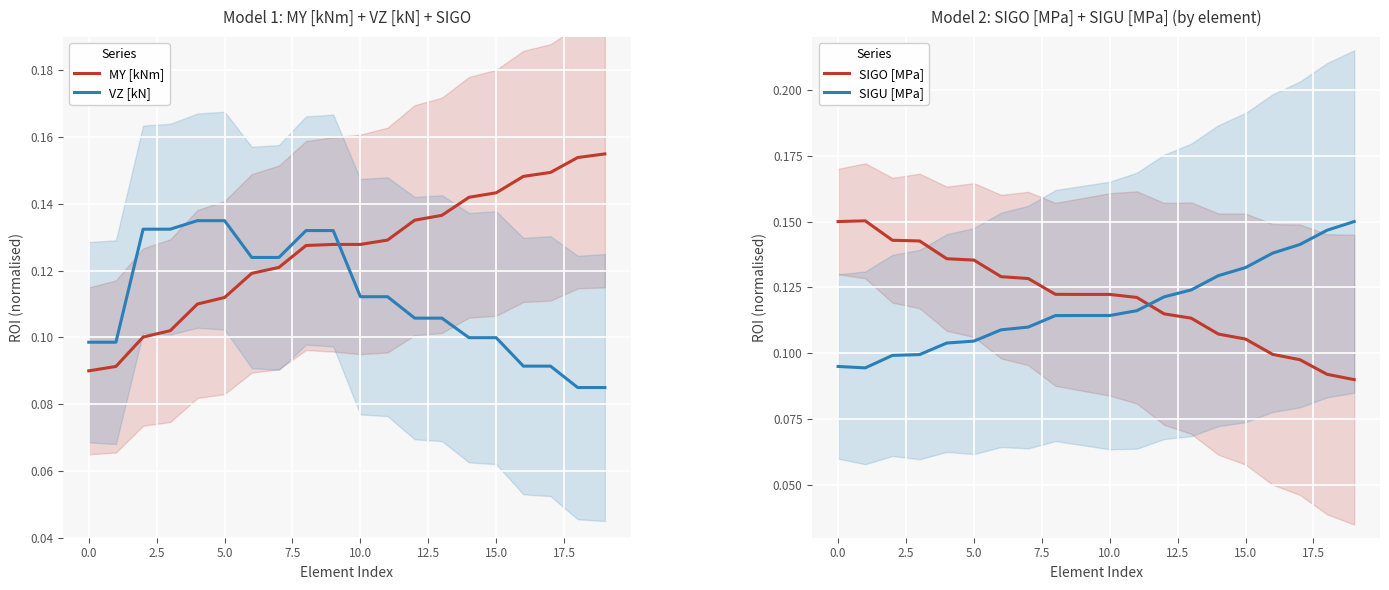

What is the label of the 11th point from the left?

10